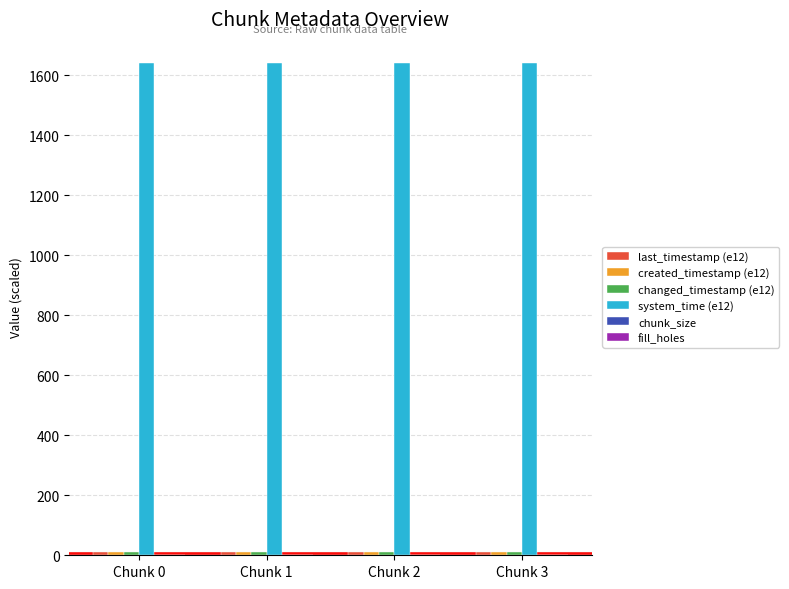

The value of system_time (e12) at Chunk 3 is 2461.2. True or false?

False